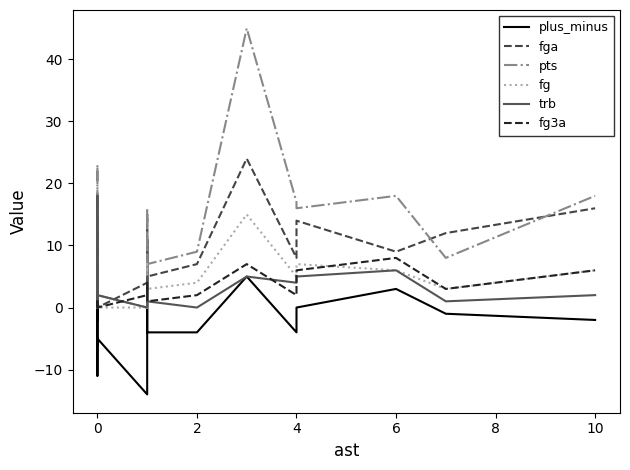

The value of fg3a at 8 is 2. True or false?

False